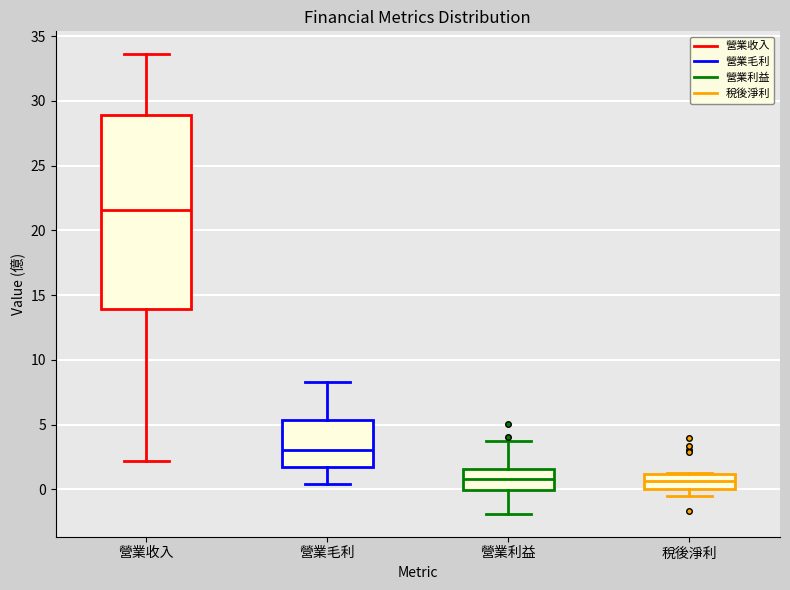

Reading left to right, transcribe this box plot: for each box, give where its median line is, the range the box spans, and where its two whiskers end, as read against the y-axis. The values are not printed on the chart, so give them approximately, as read against the axis.

營業收入: median 21.5, box 14.0 to 29.0, whiskers 2.0 to 33.5
營業毛利: median 3.0, box 1.5 to 5.5, whiskers 0.5 to 8.5
營業利益: median 1.0, box 0.0 to 1.5, whiskers -2.0 to 4.0
稅後淨利: median 0.5, box 0.0 to 1.0, whiskers -0.5 to 1.5